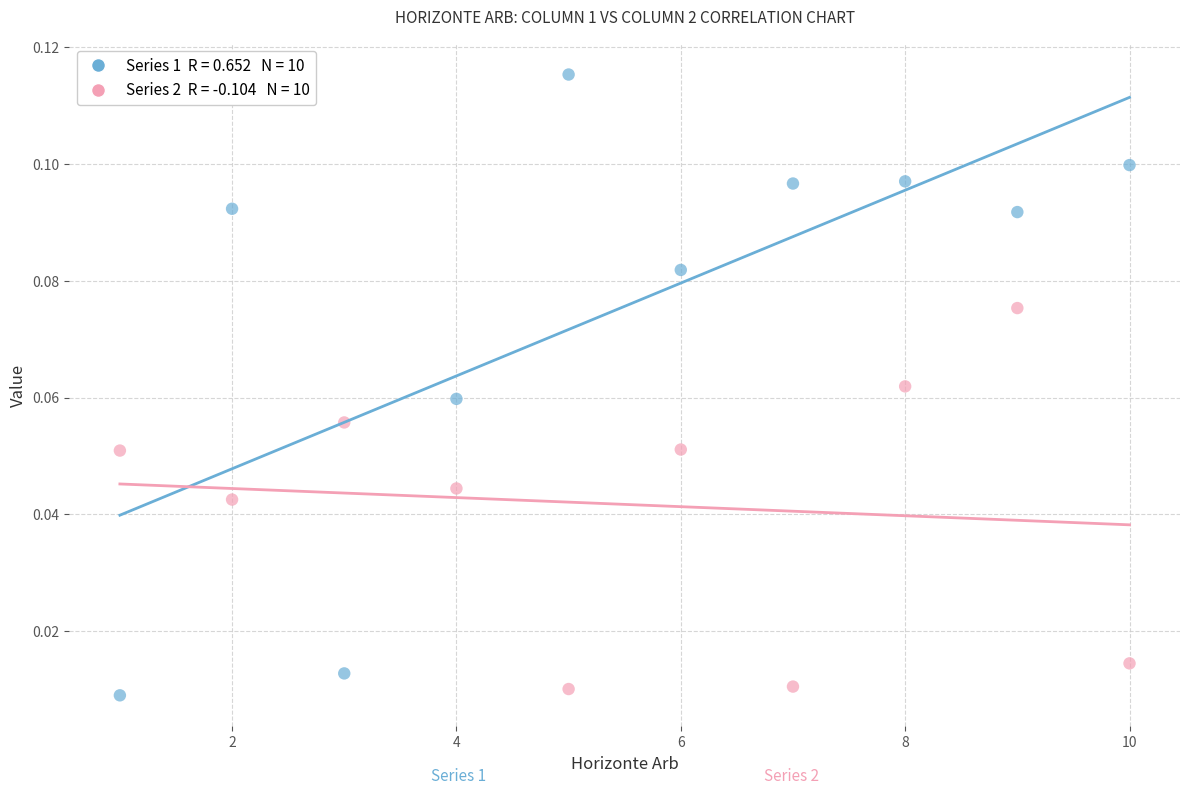

Across all data points, what is the range of X values (max minus min)?

9.0